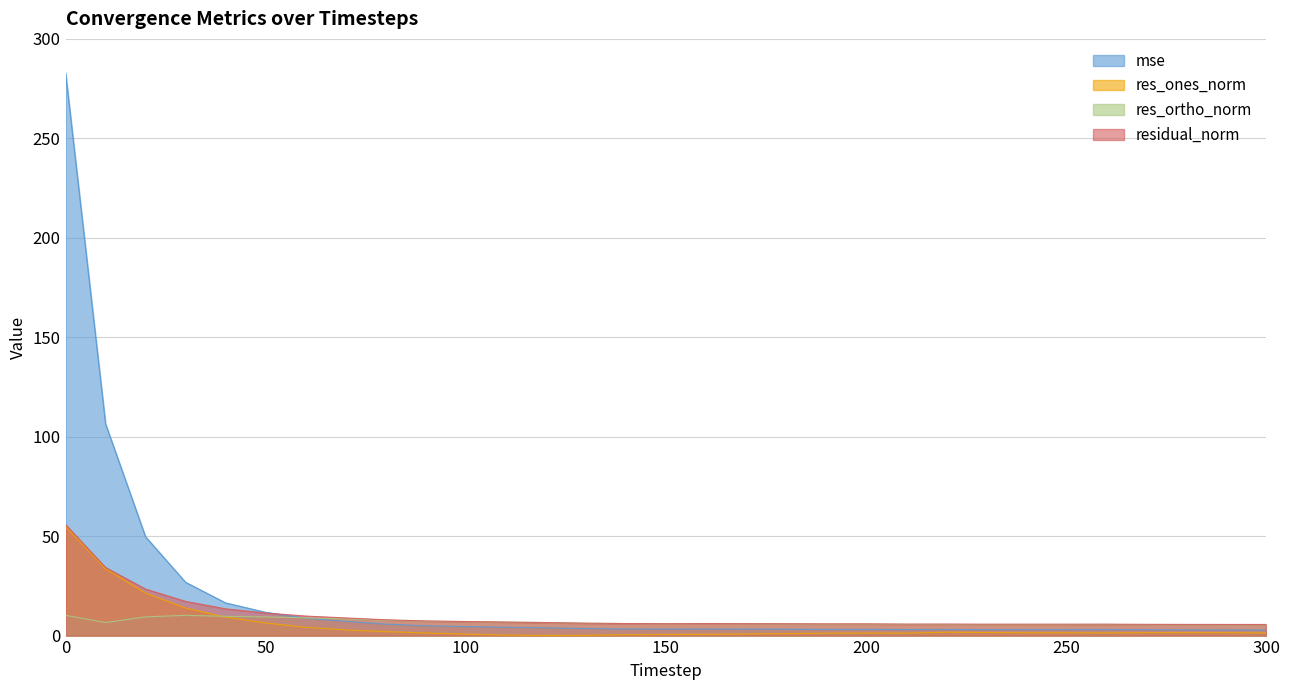

Which series has the largest total across all categories?

mse